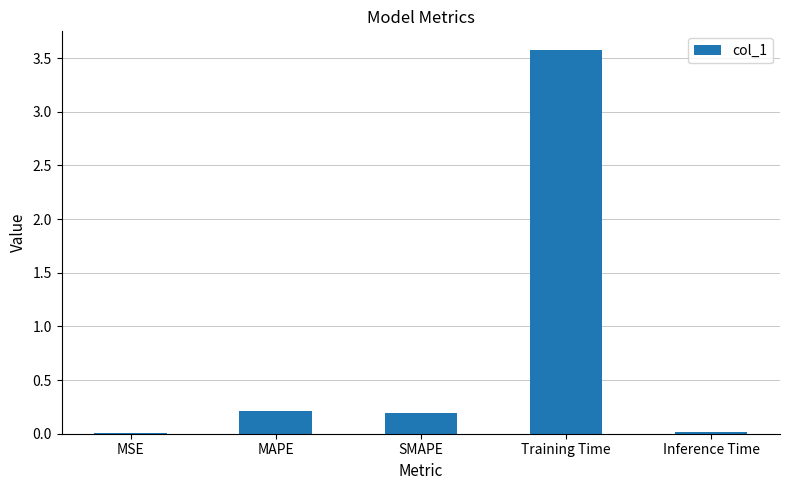

Which has a higher value, Training Time or MSE?

Training Time